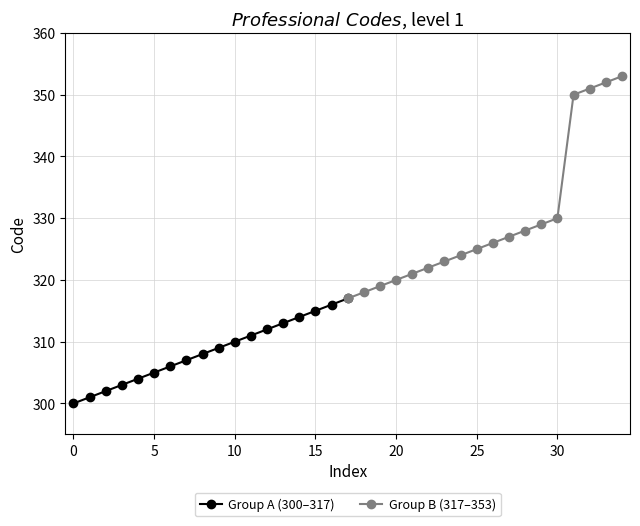

What is the highest value of the Group B (317–353) series?

353